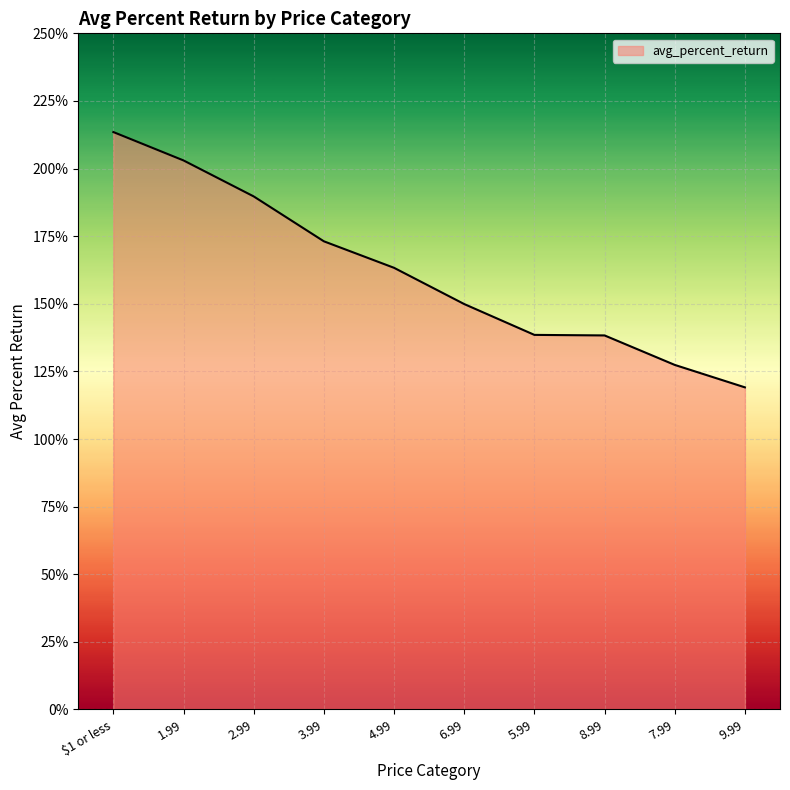

What position from the left is 5.99?

7